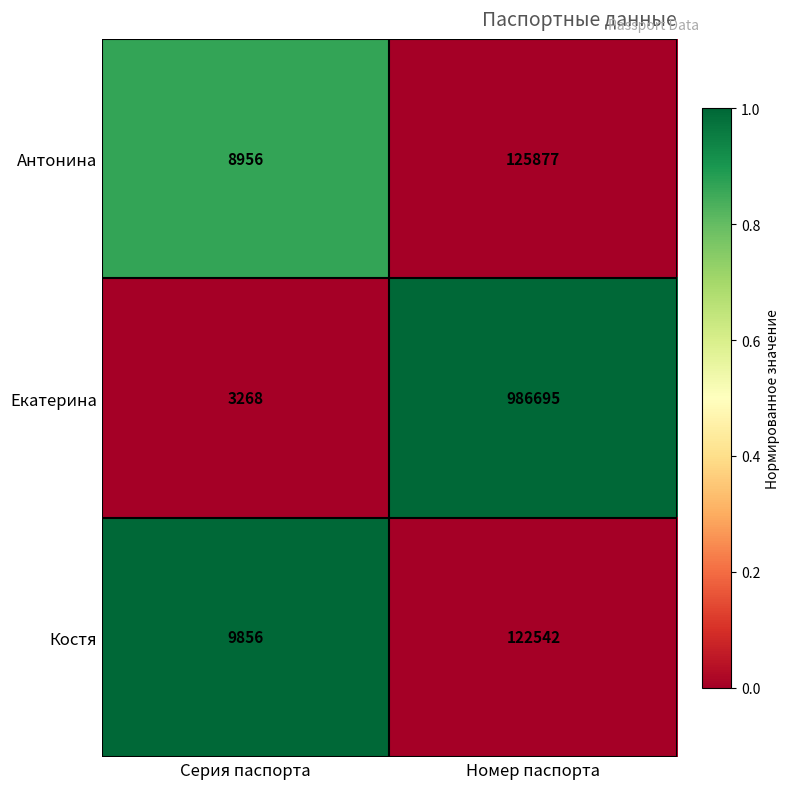

Which series has the largest total across all categories?

Екатерина